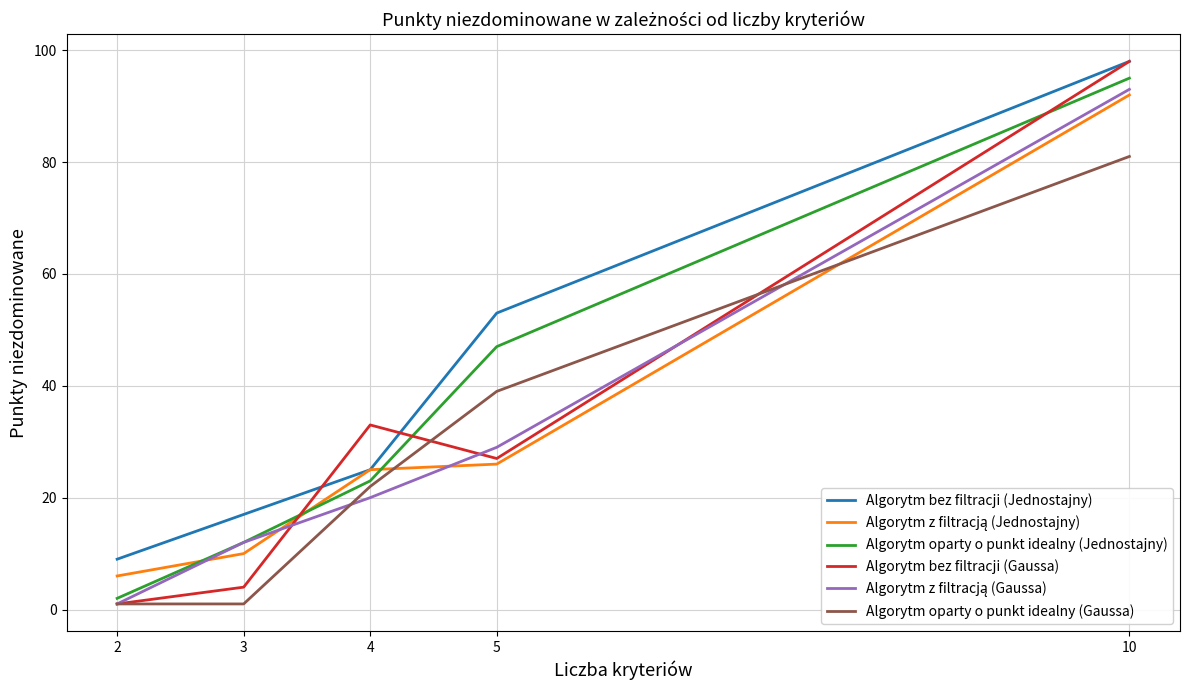

At which category is the sum across all series the highest?

10